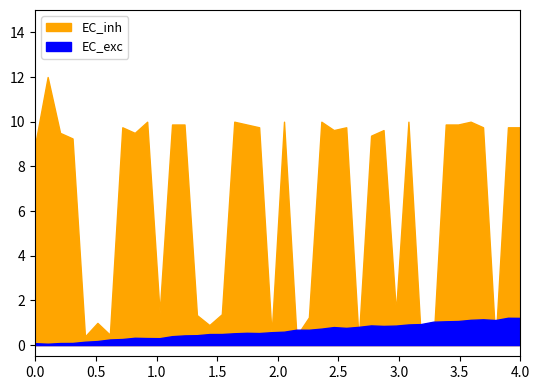

True or false: EC_exc has more than 0 points higher than both neighbors.

False